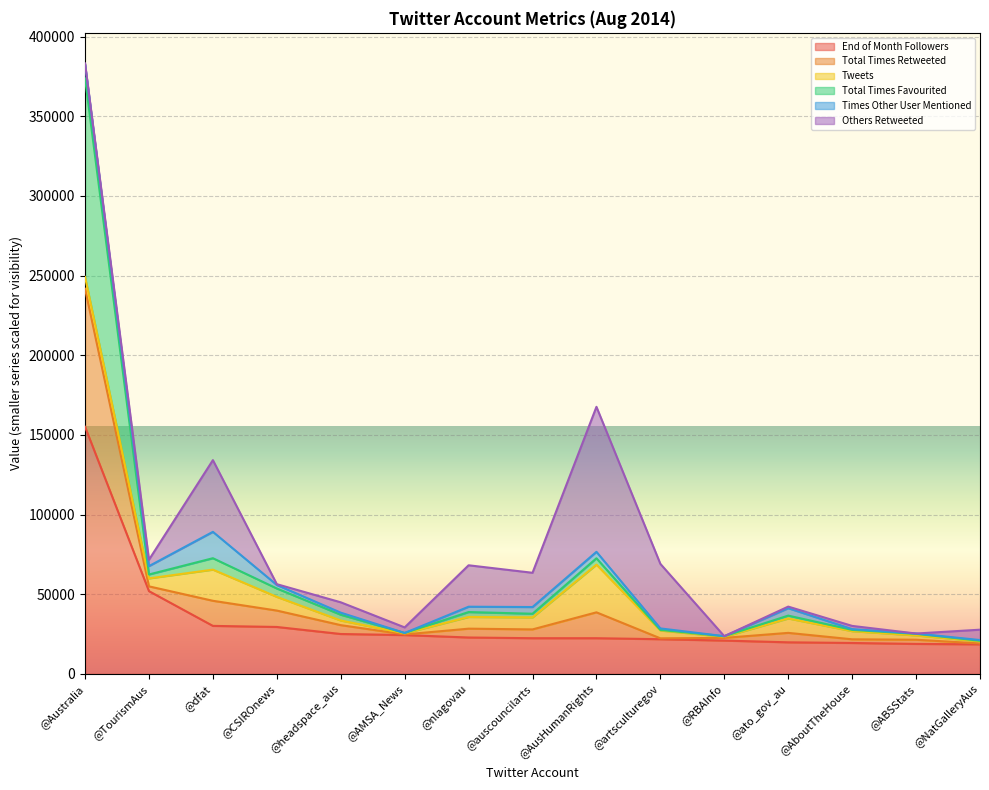

What are all the series names shown in the legend?

End of Month Followers, Total Times Retweeted, Tweets, Total Times Favourited, Times Other User Mentioned, Others Retweeted